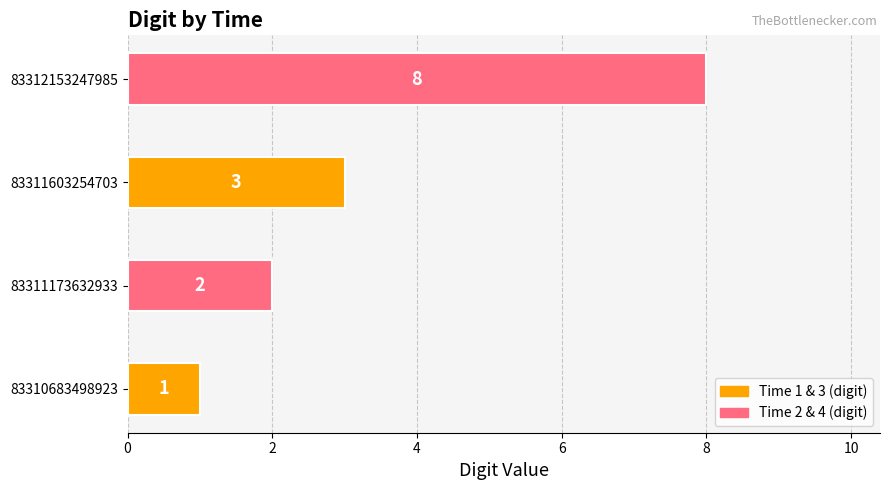

Are the bars horizontal?

Yes